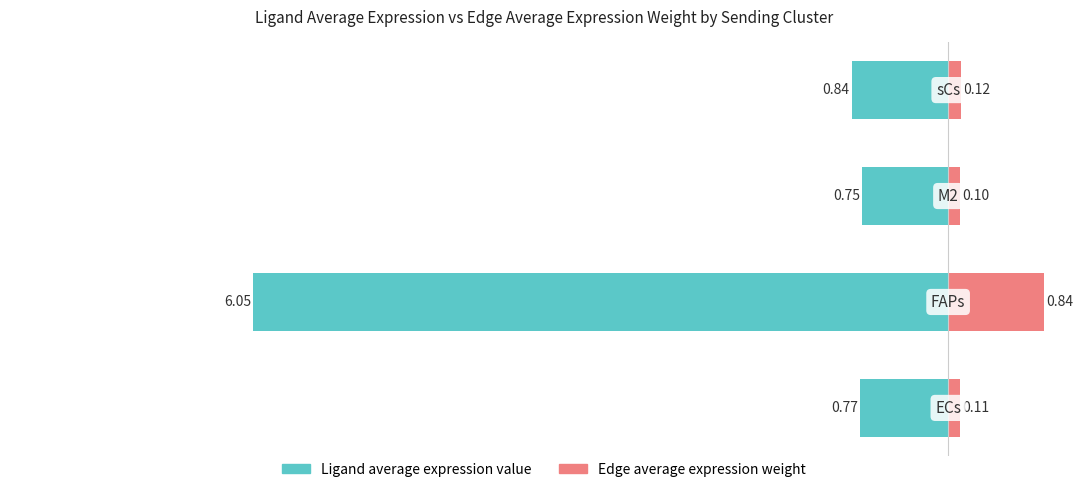

What is the value of the Edge average expression weight bar at the 3rd from the left?

0.1